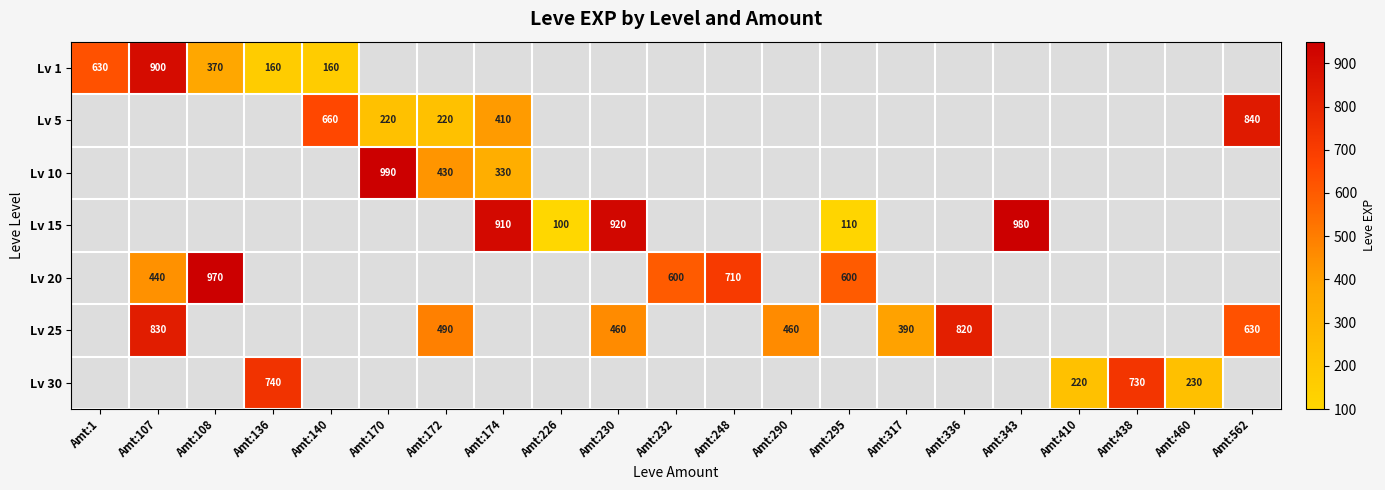

Is it true that Lv 15 equals 1390 at Amt:174?

False